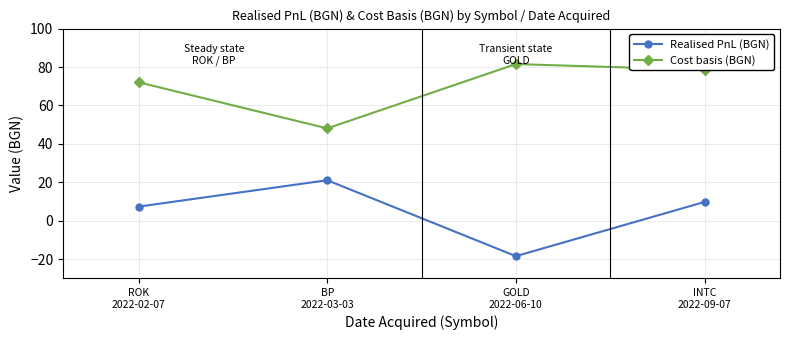

What is the difference between the Realised PnL (BGN) values at GOLD
2022-06-10 and ROK
2022-02-07?

25.8